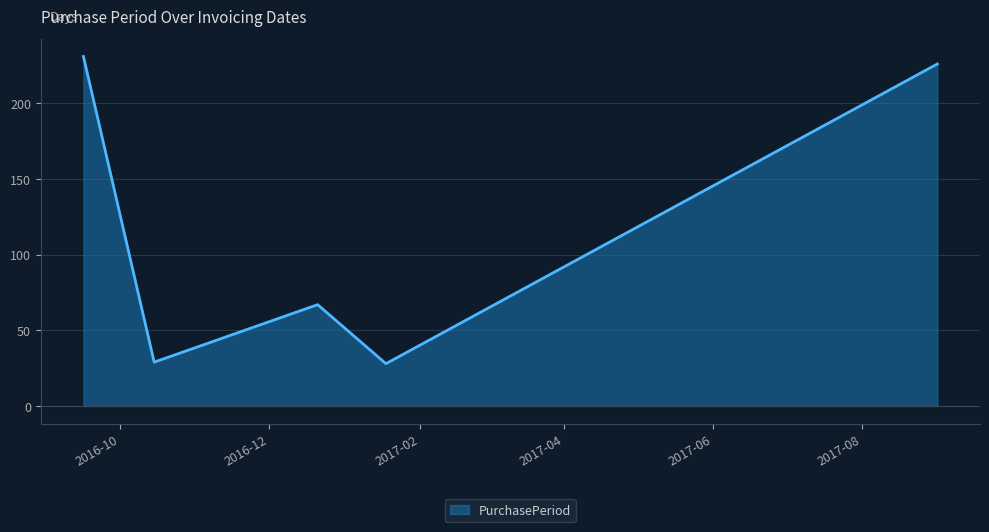

What is the minimum value shown in the chart?

28